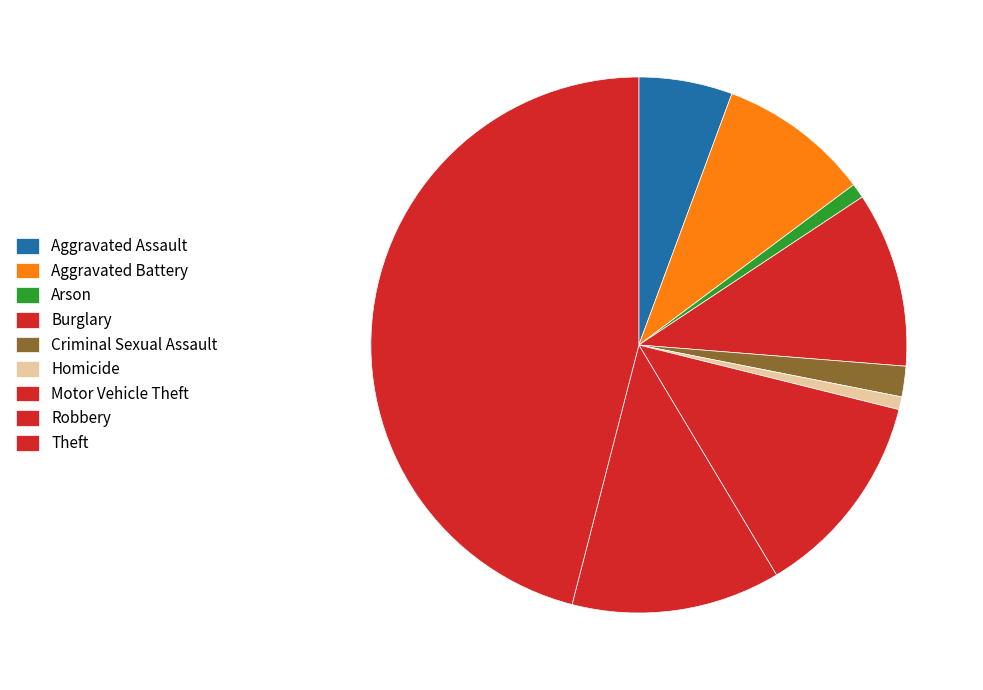

How many segments does this pie chart have?

9